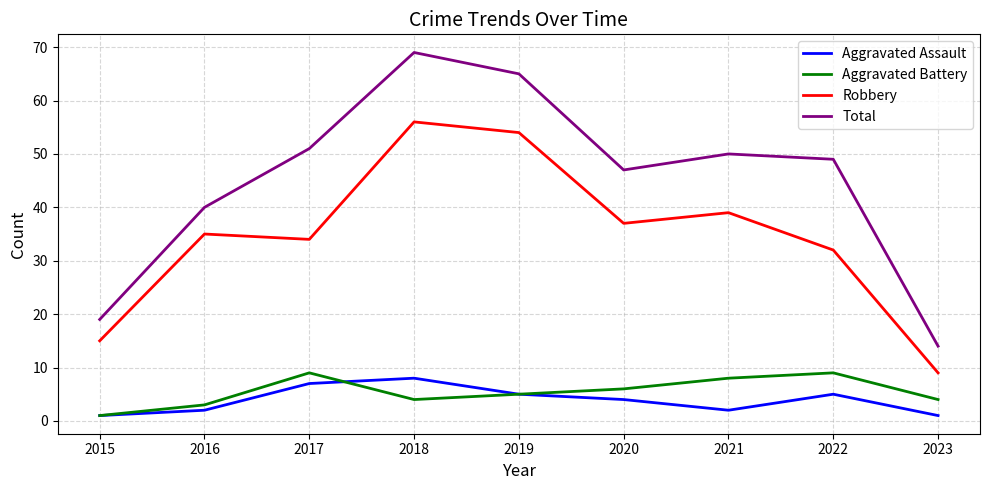

What is the difference between the maximum and minimum values in the Total series?

55